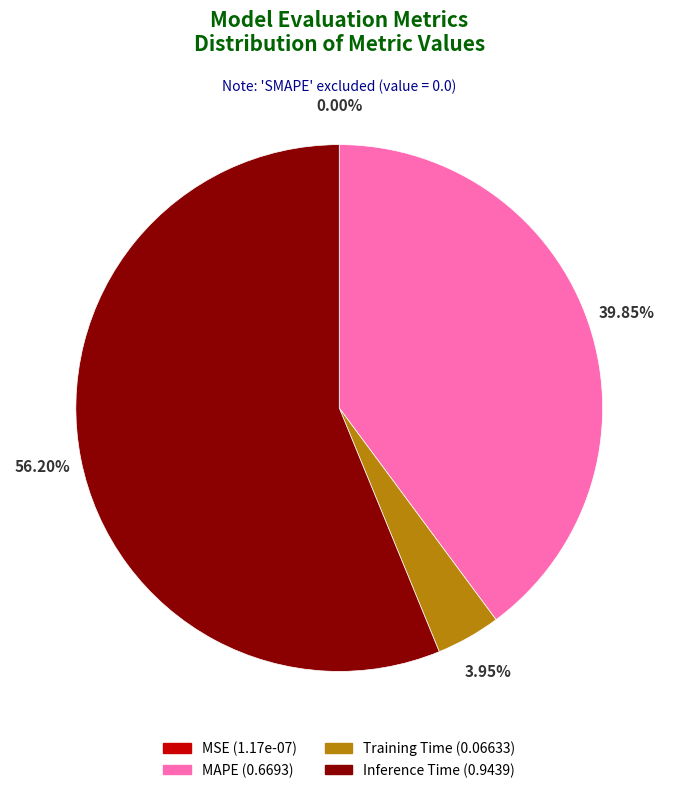

Which category accounts for the majority?

Inference Time (0.9439)